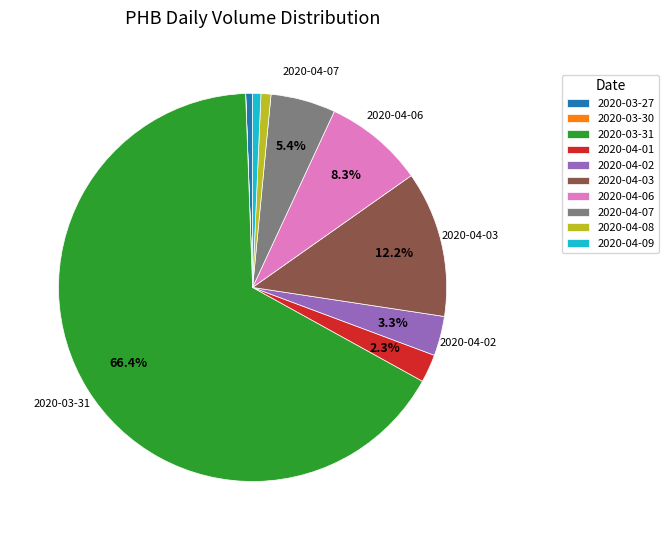

Which slice is the largest?

2020-03-31